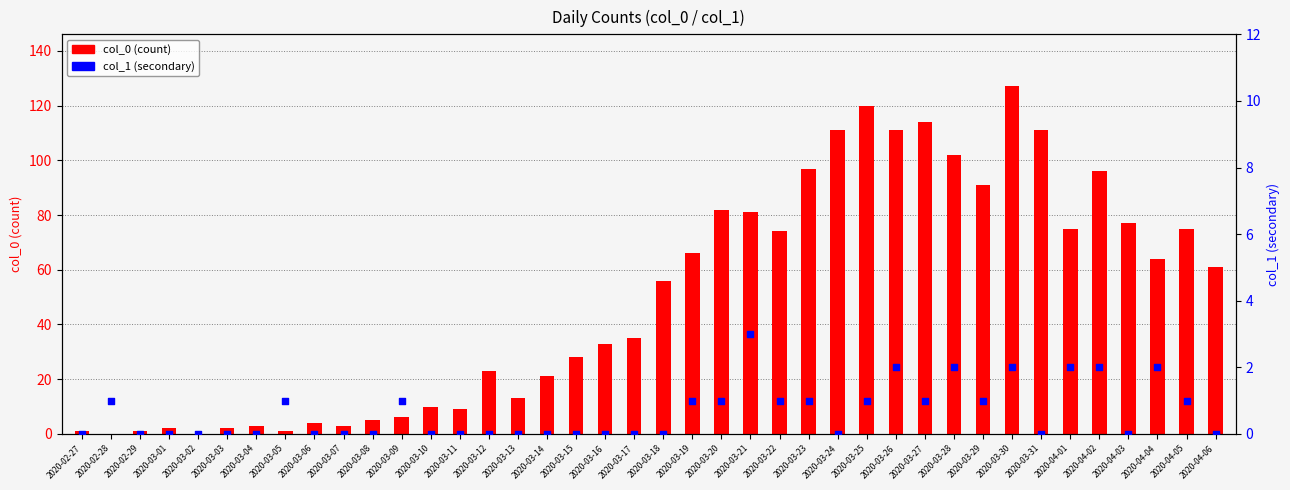

Which series has the largest total across all categories?

col_0 (count)